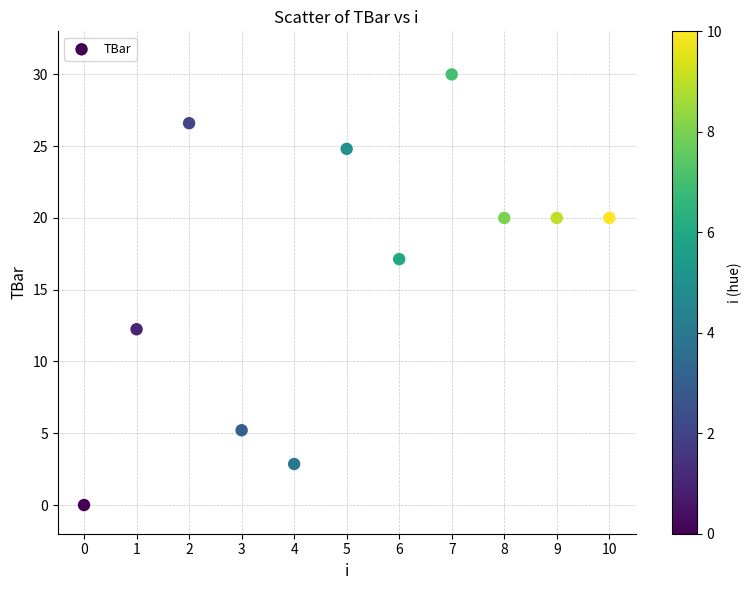

What is the range of Y values (max minus min)?

30.0